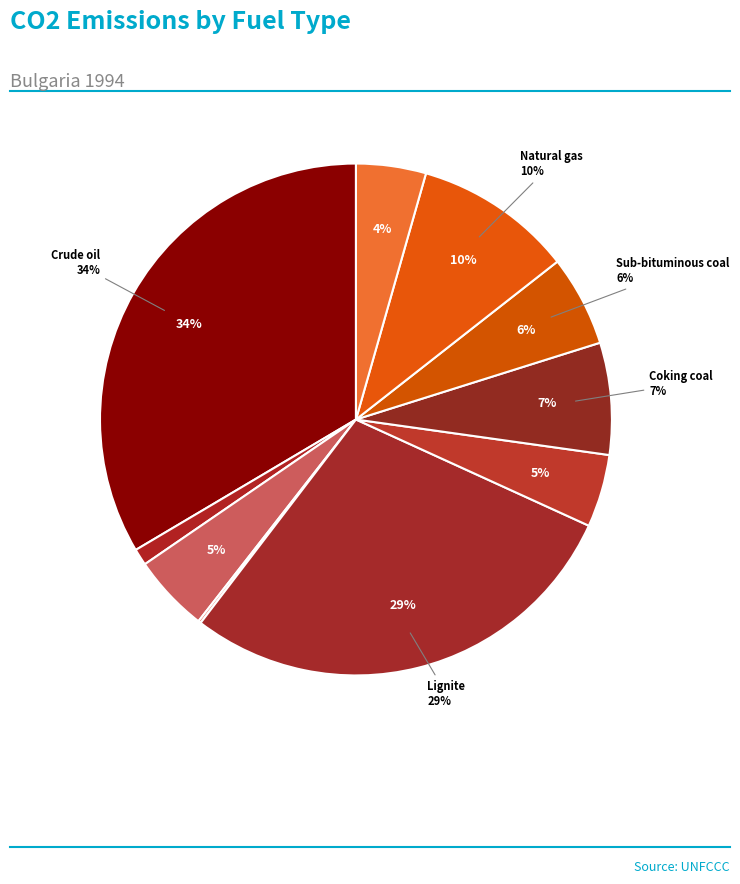

Rank the categories by value from lowest to highest.

Residual fuel oil, Gasoline, Anthracite, Other bituminous coal, Gas/diesel oil, Sub-bituminous coal, Coking coal, Natural gas (dry), Lignite, Crude oil